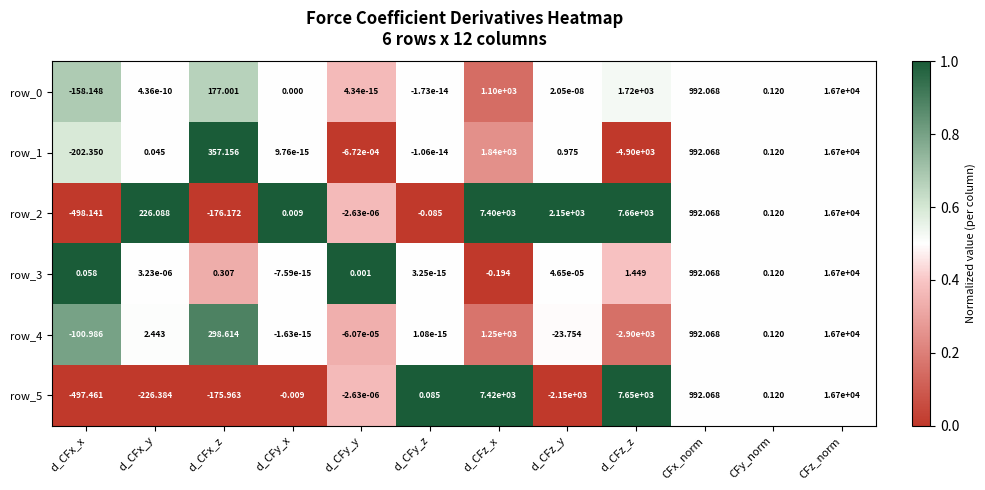

Which category has the lowest value in the row_4 series?

d_CFz_z